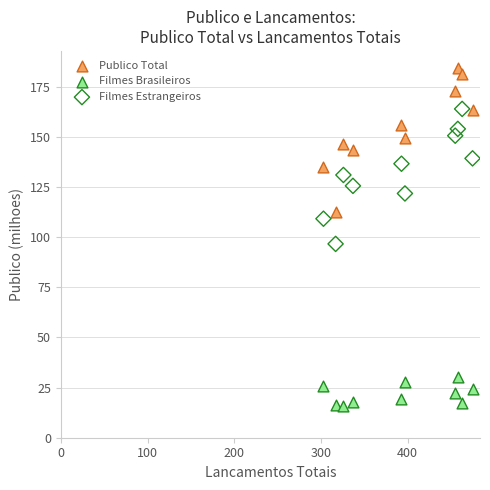

Which series contains the lowest Y value?

Filmes Brasileiros